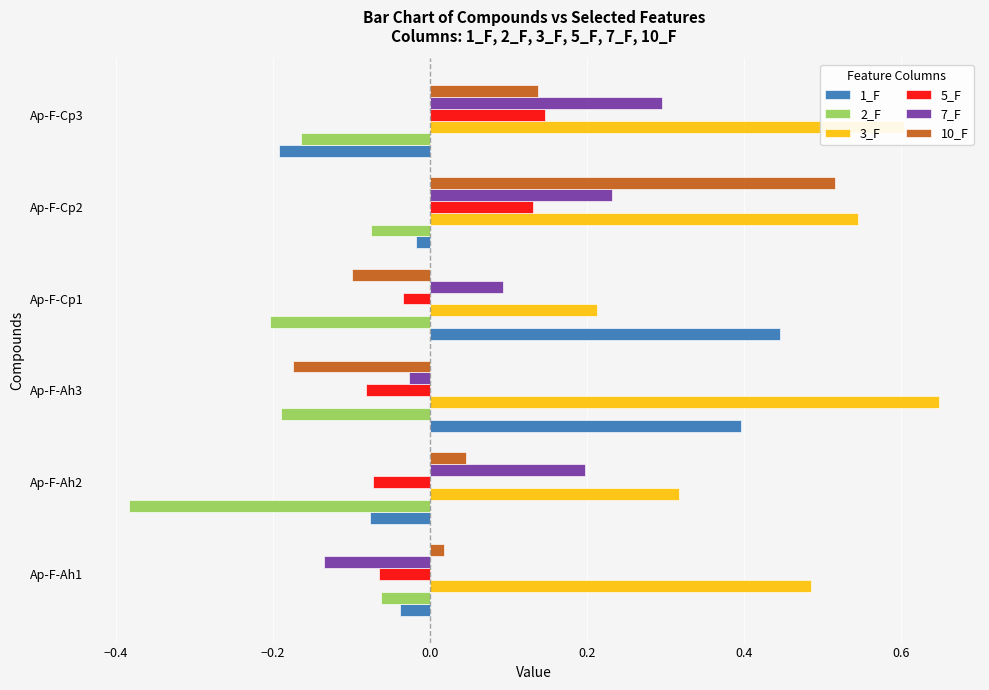

What are all the series names shown in the legend?

1_F, 2_F, 3_F, 5_F, 7_F, 10_F